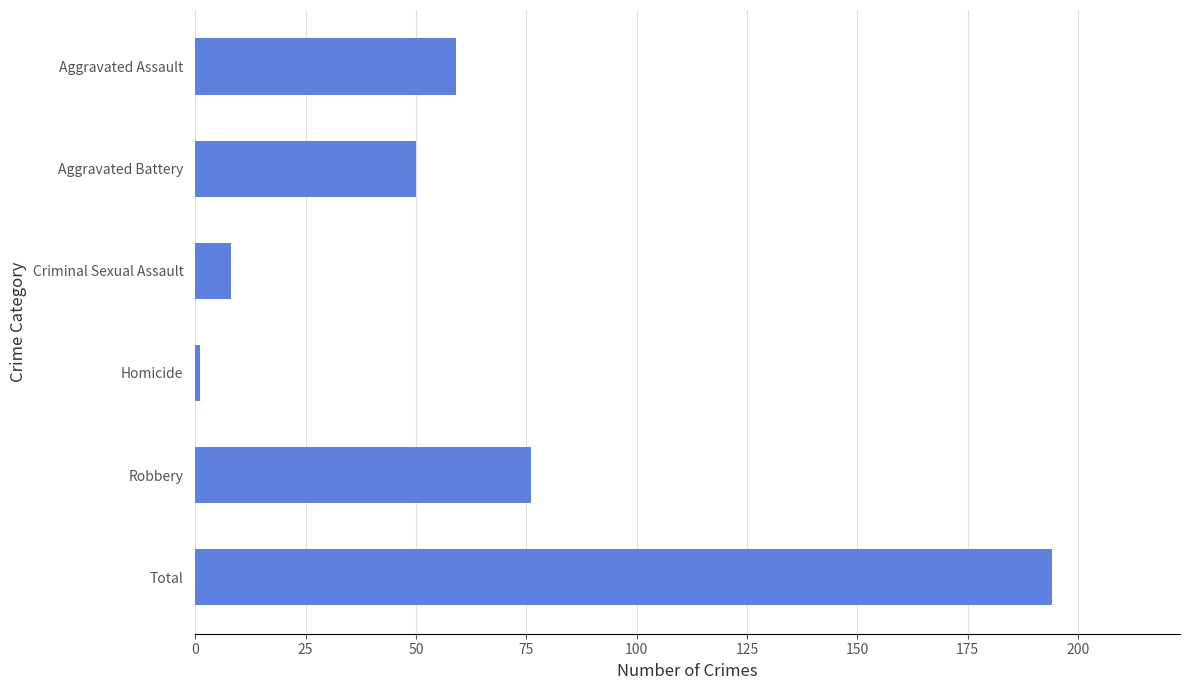

The chart shows a value of 50 at Aggravated Battery. True or false?

True